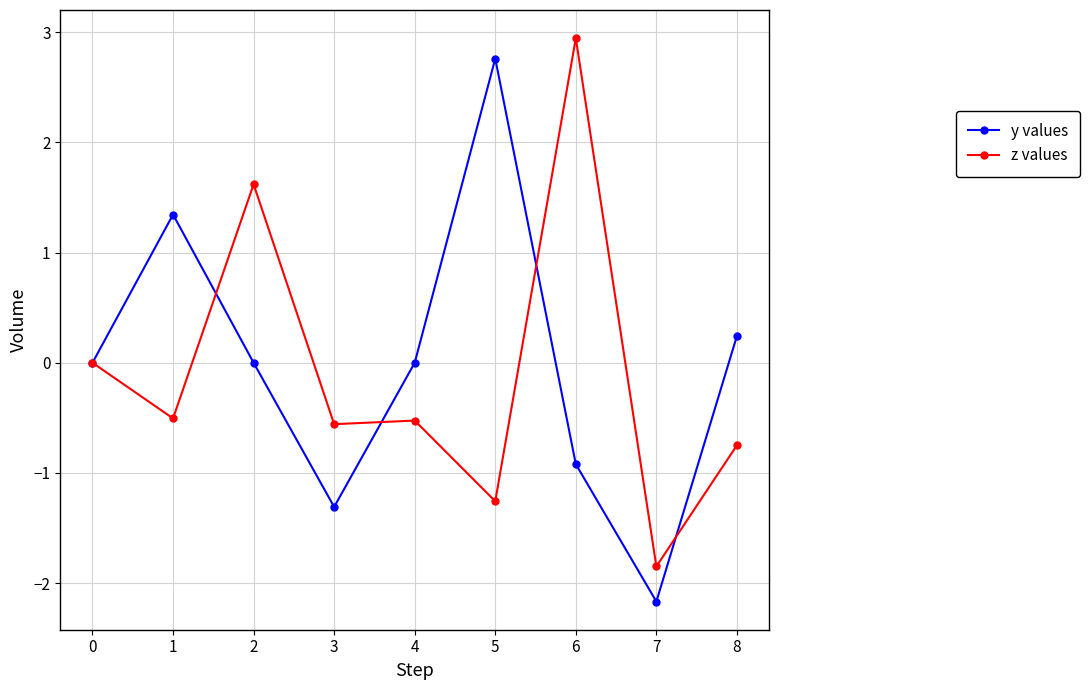

How many interior local peaks does the y values series have?

2